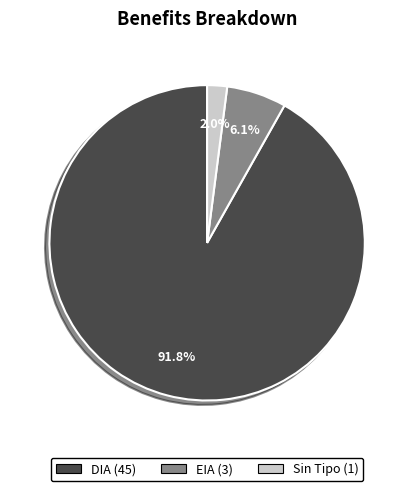

Is there a majority slice in this chart?

Yes